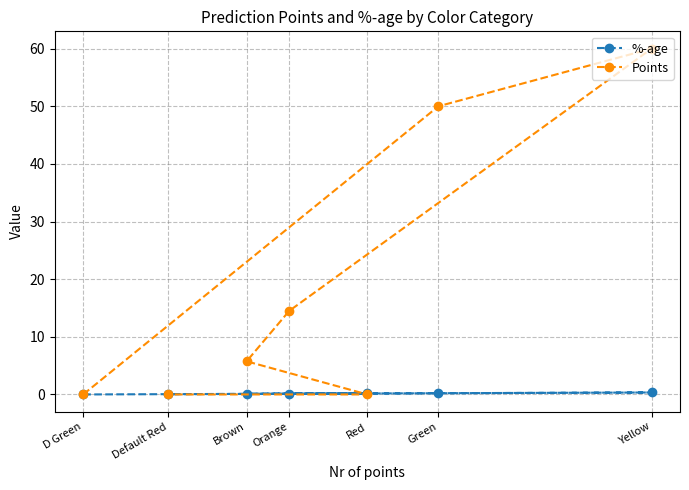

Rank the categories by Points value from lowest to highest.

D Green, Red, Default Red, Brown, Orange, Green, Yellow